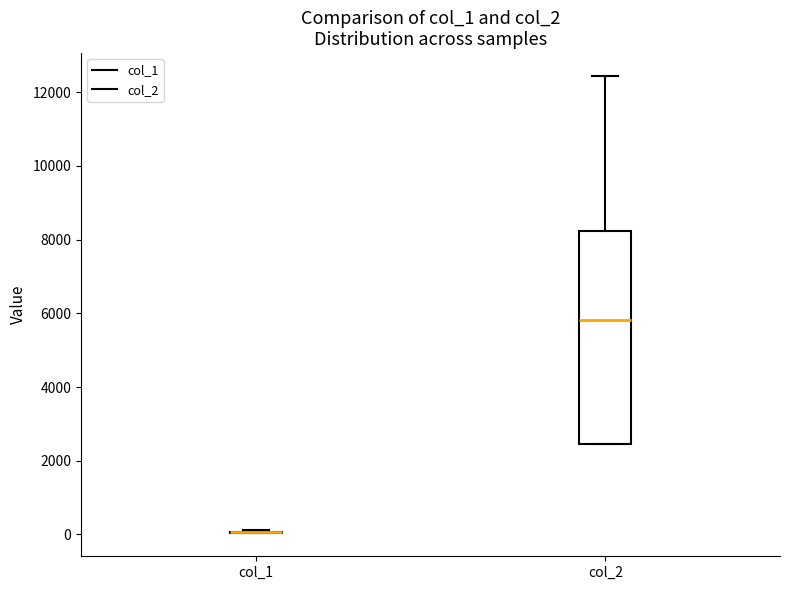

Reading left to right, read every box against the y-axis: the position of its median line, the range the box covers, and the ends of its whiskers. The values are not printed on the chart, so give them approximately, as read against the axis.

col_1: box collapsed to a line at 0, whiskers 0 to 200
col_2: median 5800, box 2400 to 8200, whiskers 2400 to 12400